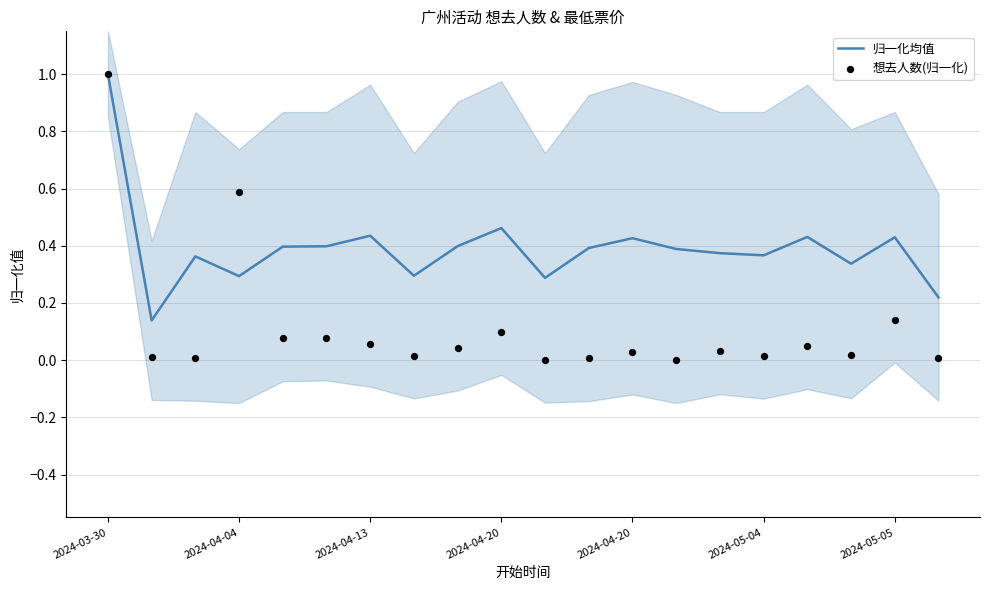

What are all the series names shown in the legend?

归一化均值, 想去人数(归一化)